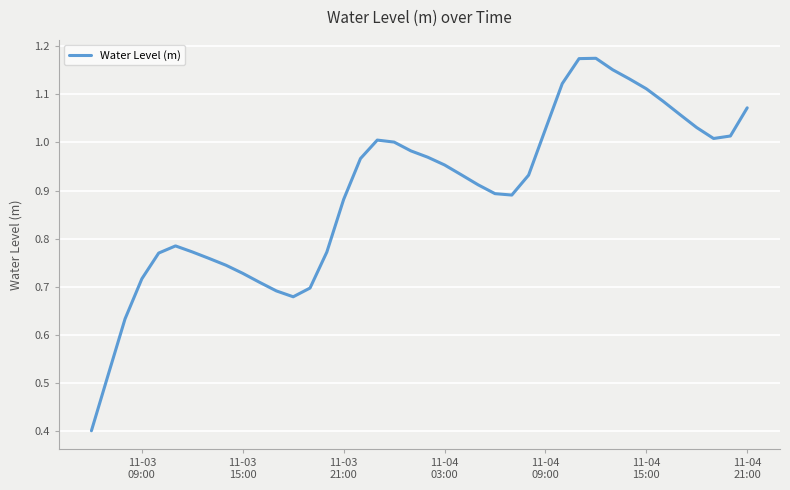

What is the smallest value displayed?

0.4